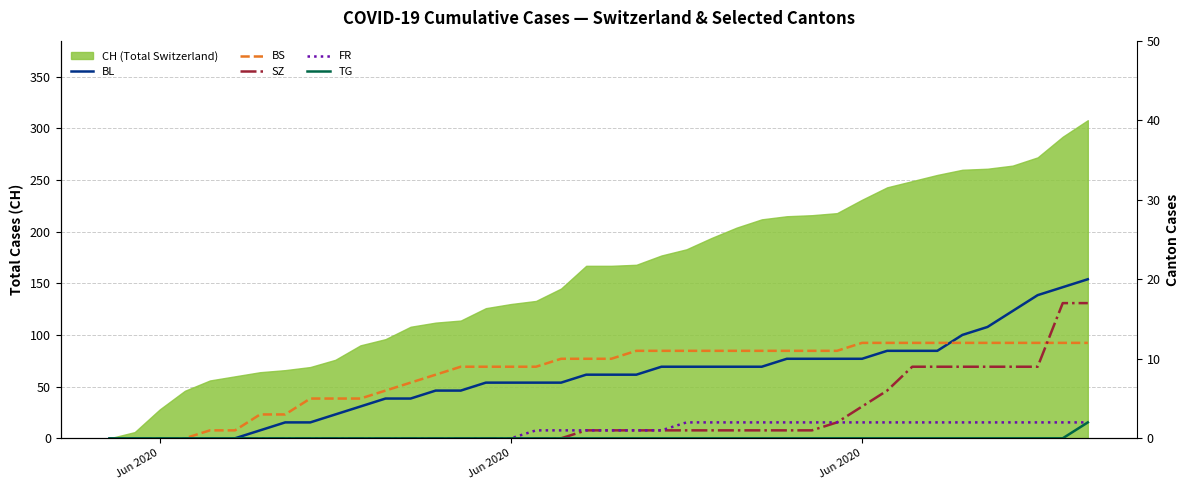

True or false: BS has a value of 3 at 12.

False